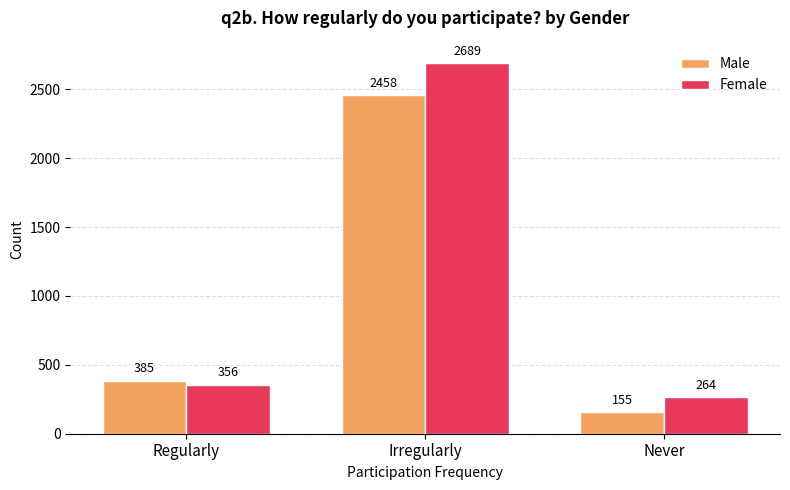

What is the approximate value of Male at Regularly?

385